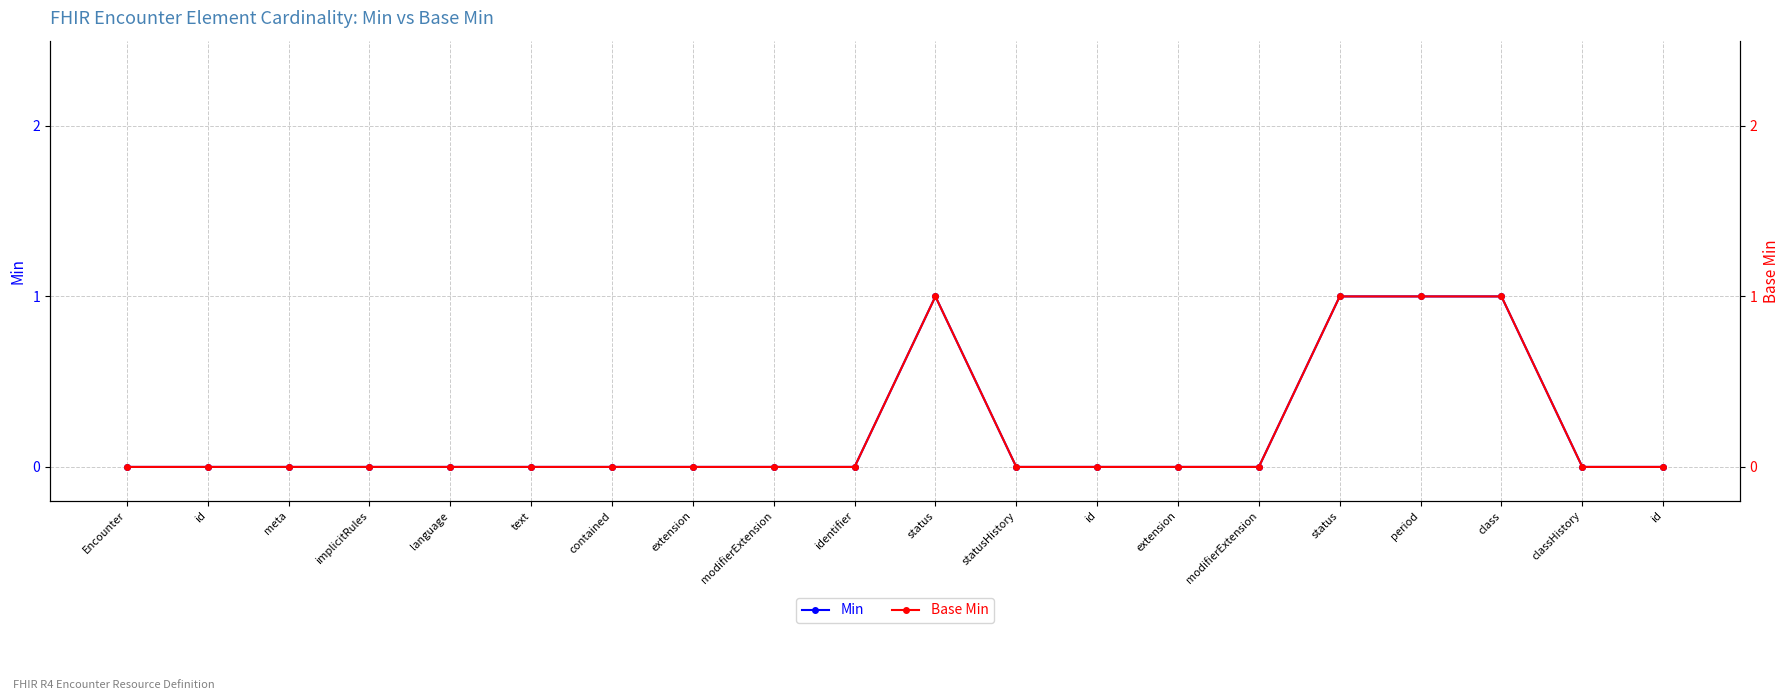

The Base Min series shows 1 at identifier. True or false?

False